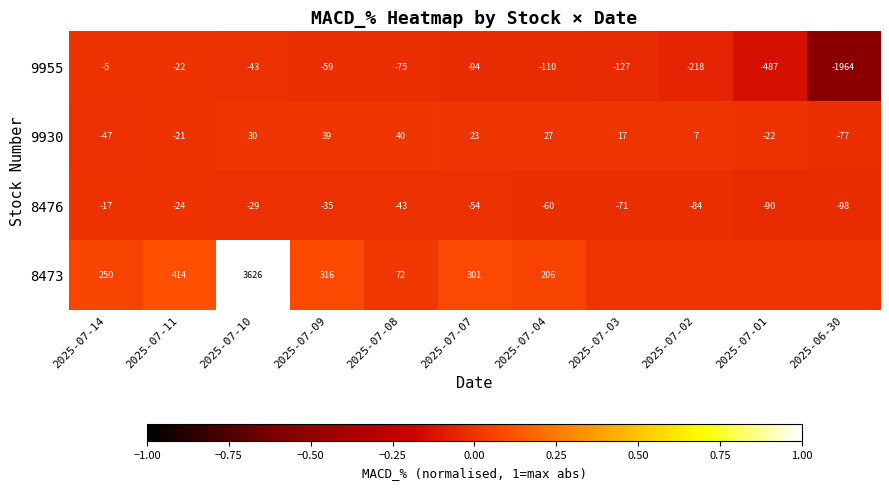

Where is 9930 nearest to the value -18?

2025-07-11